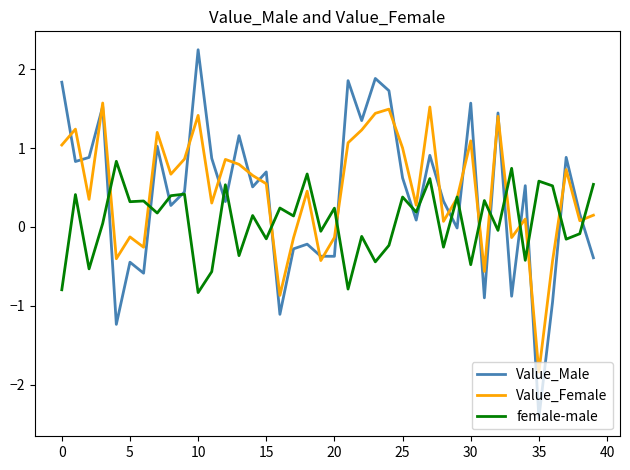

Is this an area chart (filled region under the line)?

No